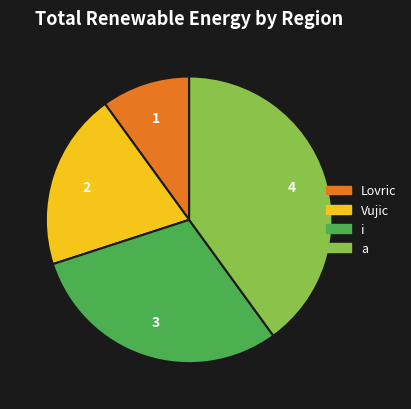

Is it true that a is 48% of the pie?

False